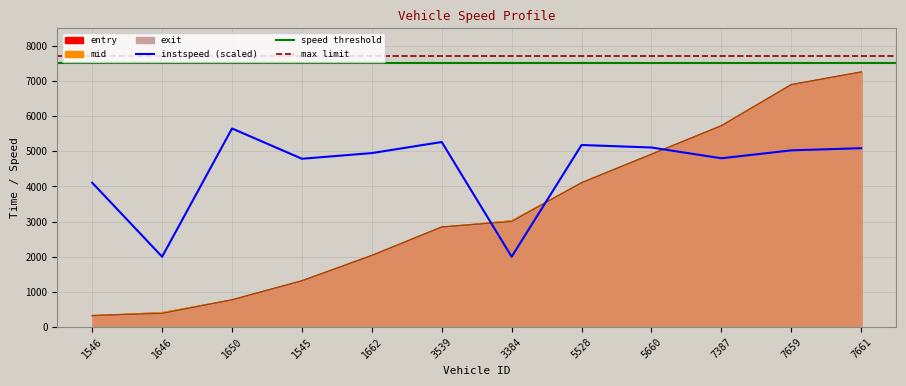

The value of entry at 1650 is 769.5. True or false?

True